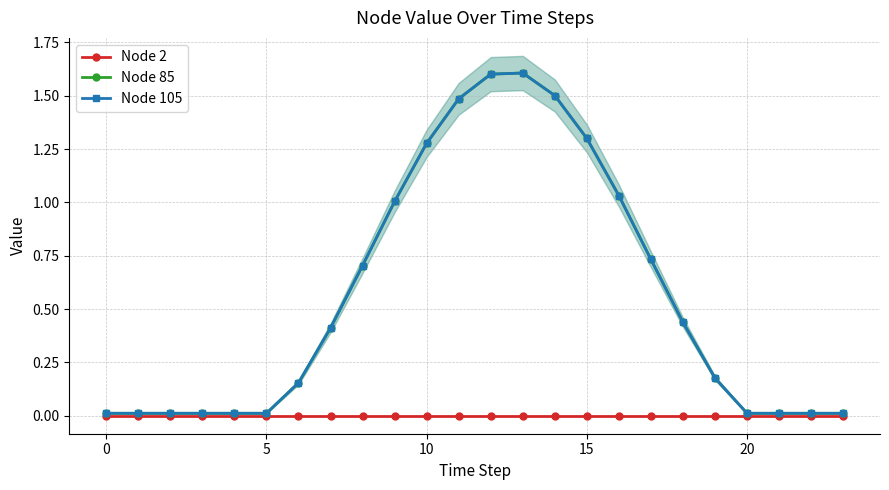

What are all the series names shown in the legend?

Node 2, Node 85, Node 105